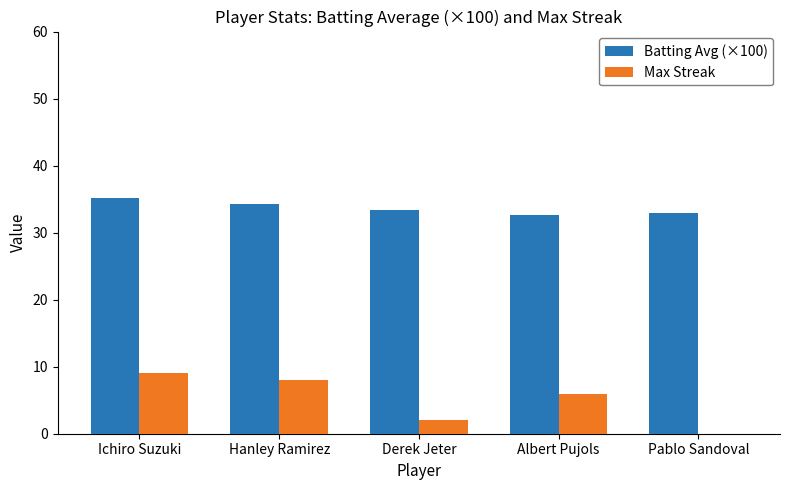

What is the spread (max minus min) of values at Hanley Ramirez?

26.2